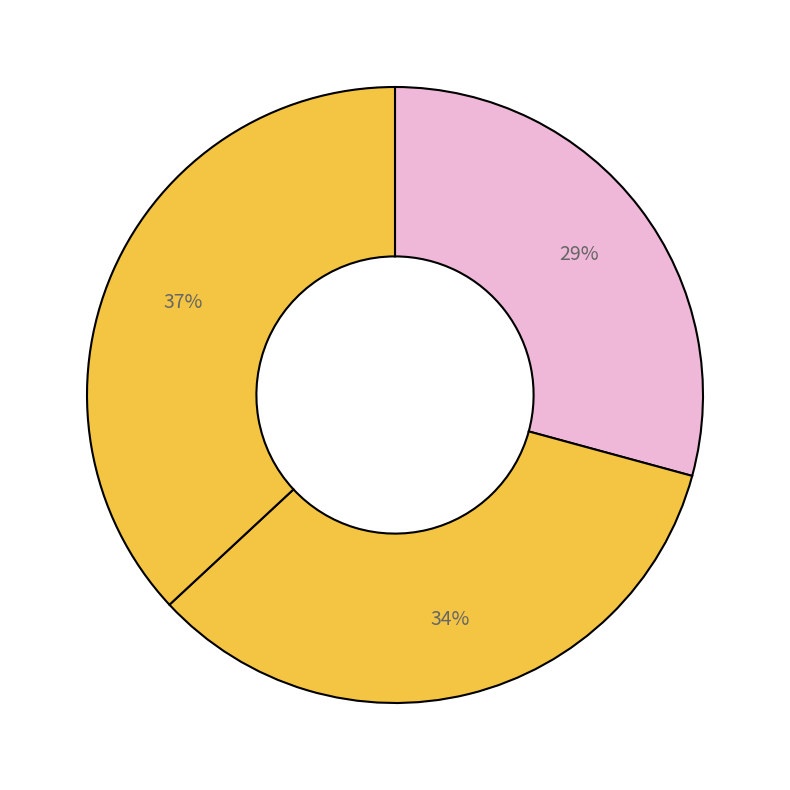

Is there a majority slice in this chart?

No